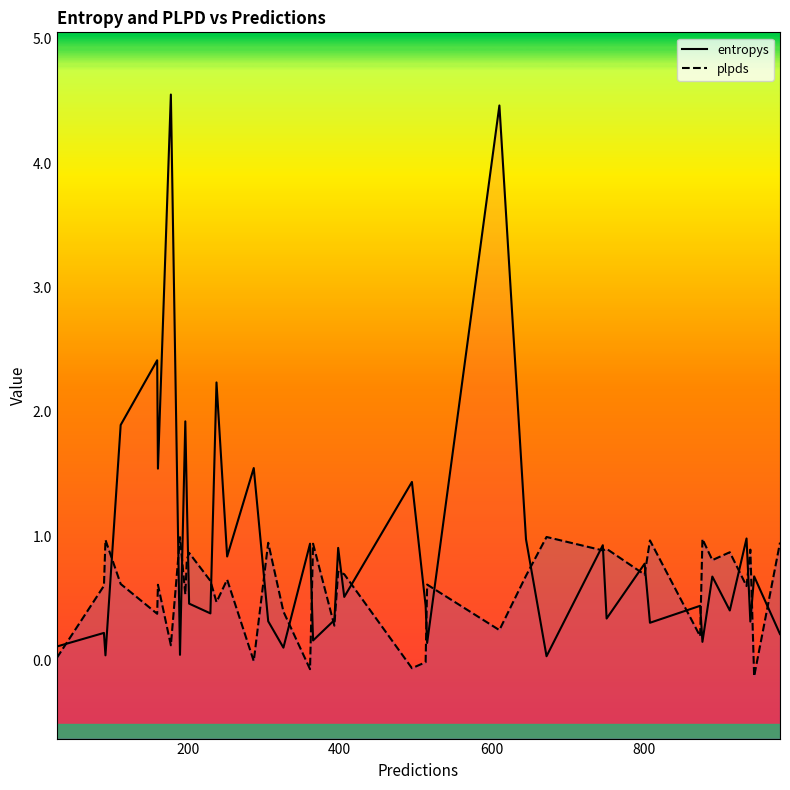

At how many categories does at least one series exceed 0?

40